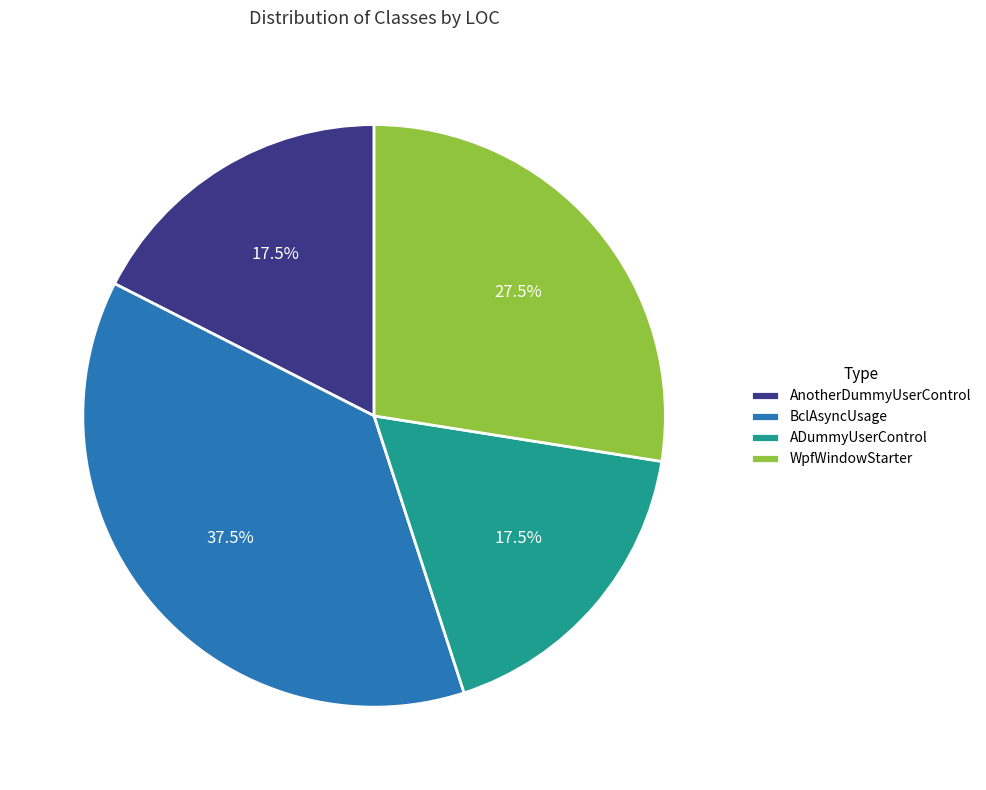

Does BclAsyncUsage represent more than half of the total?

No